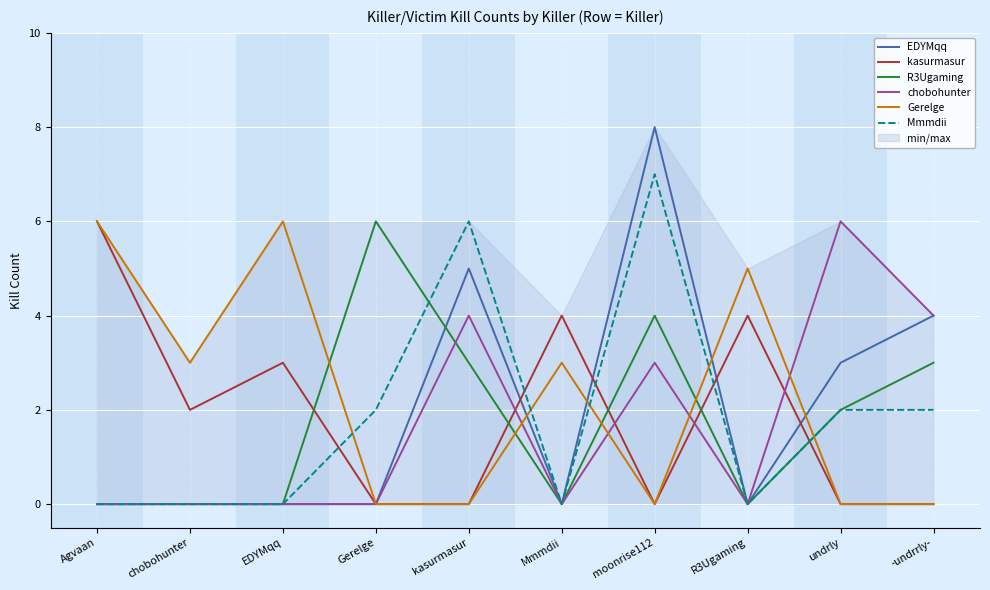

What is the total value across all series at undrly?

13